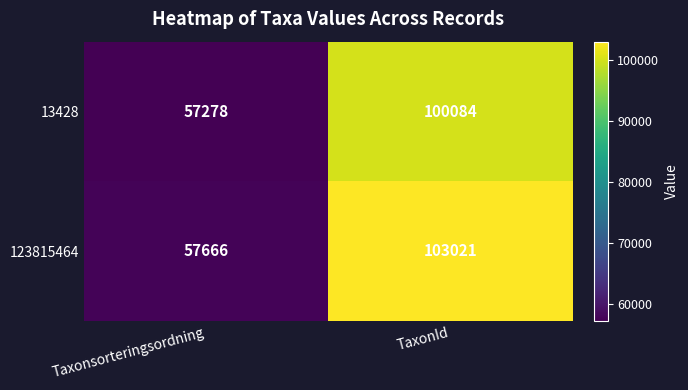

What is the difference between the highest and lowest values at TaxonId?

2937